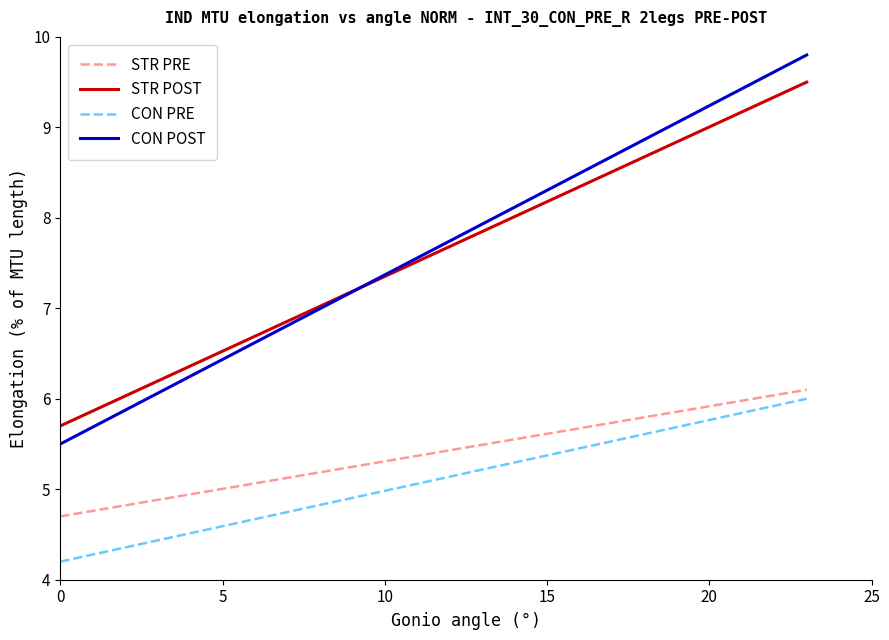

Which series has the largest range (max minus min)?

CON POST